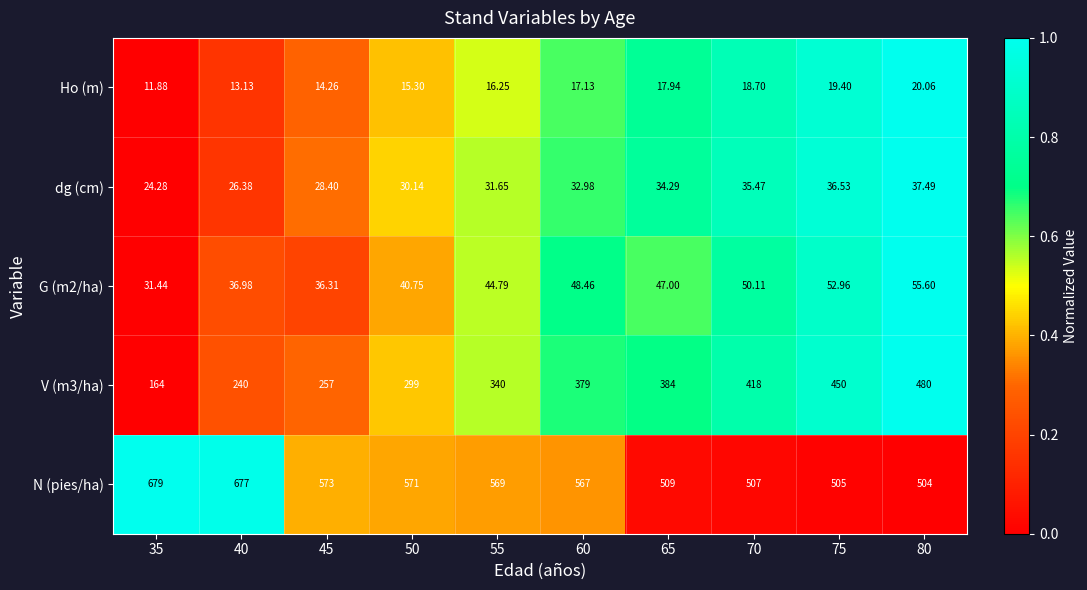

Is the value of V (m3/ha) at 50 greater than the value of N (pies/ha) at 45?

No